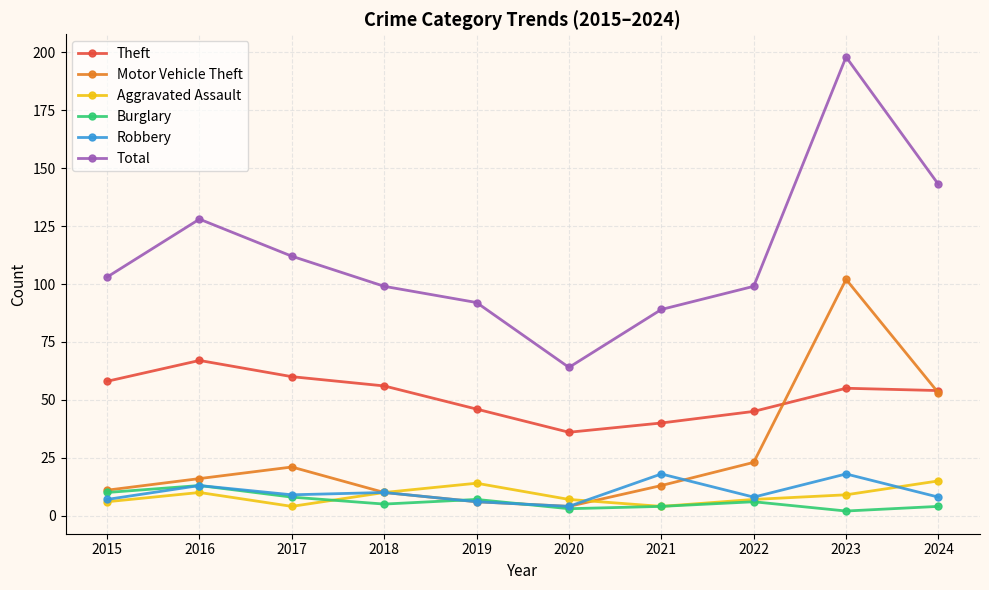

The Aggravated Assault series shows 10 at 2016. True or false?

True